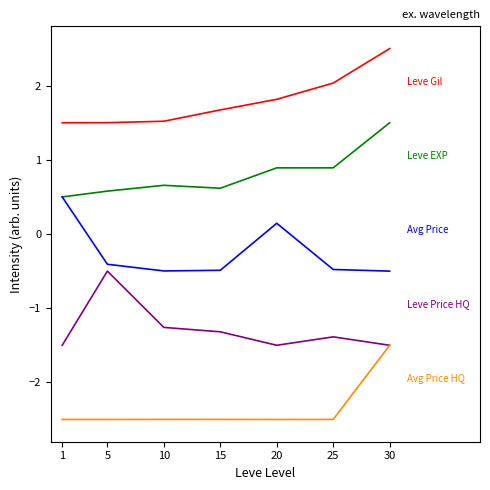

What is the maximum value shown in the chart?

2.5